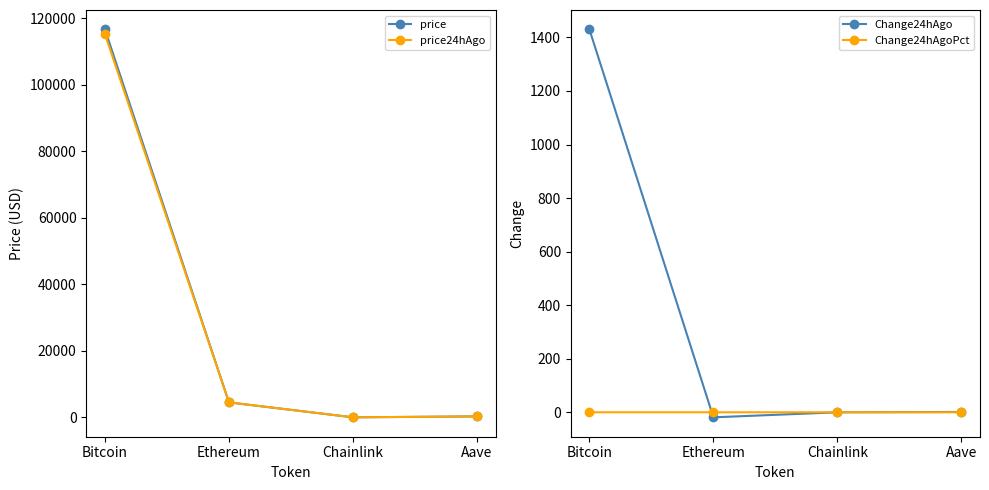

Between Bitcoin and Ethereum, which is larger?

Bitcoin